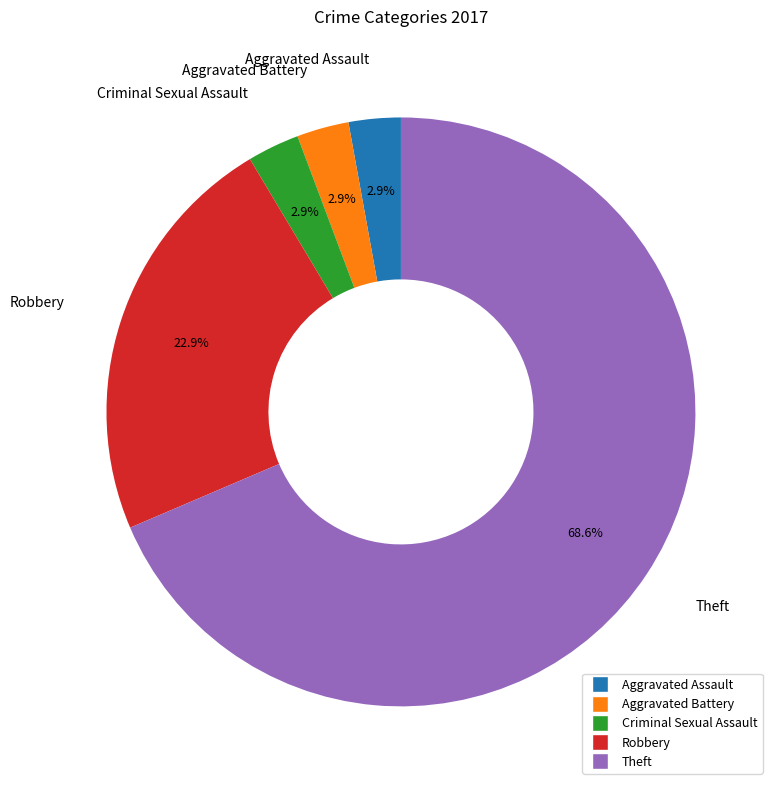

Does any single category account for the majority?

Yes